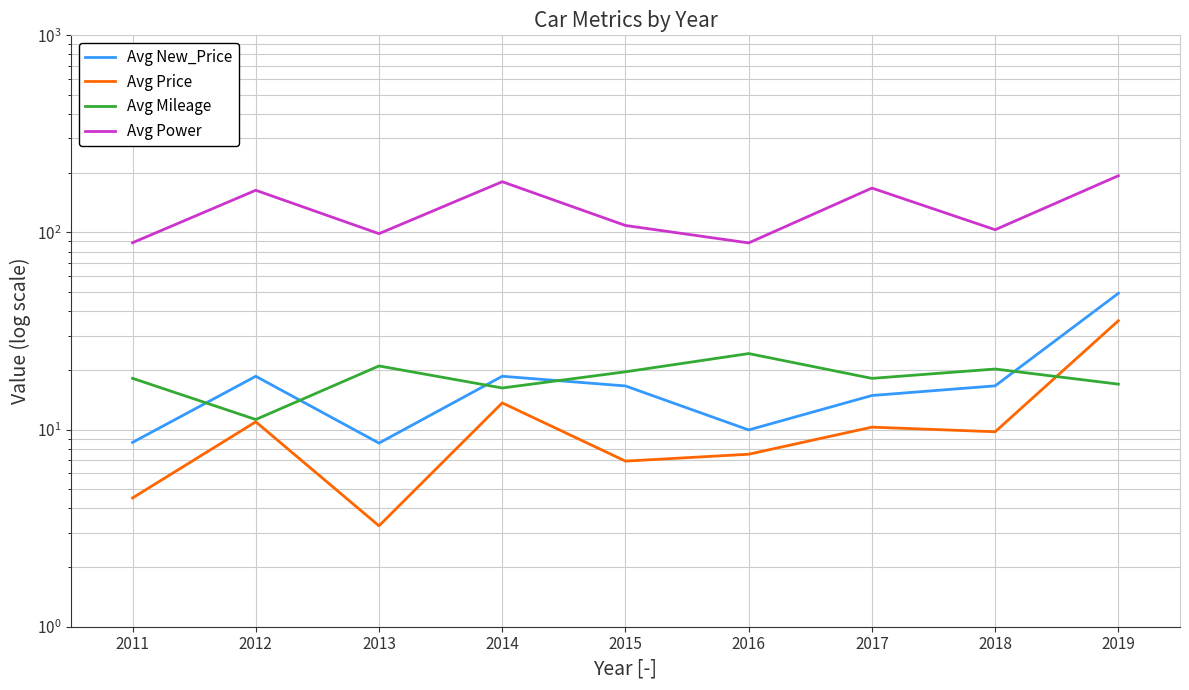

True or false: Avg Price and Avg Mileage cross at least once.

True